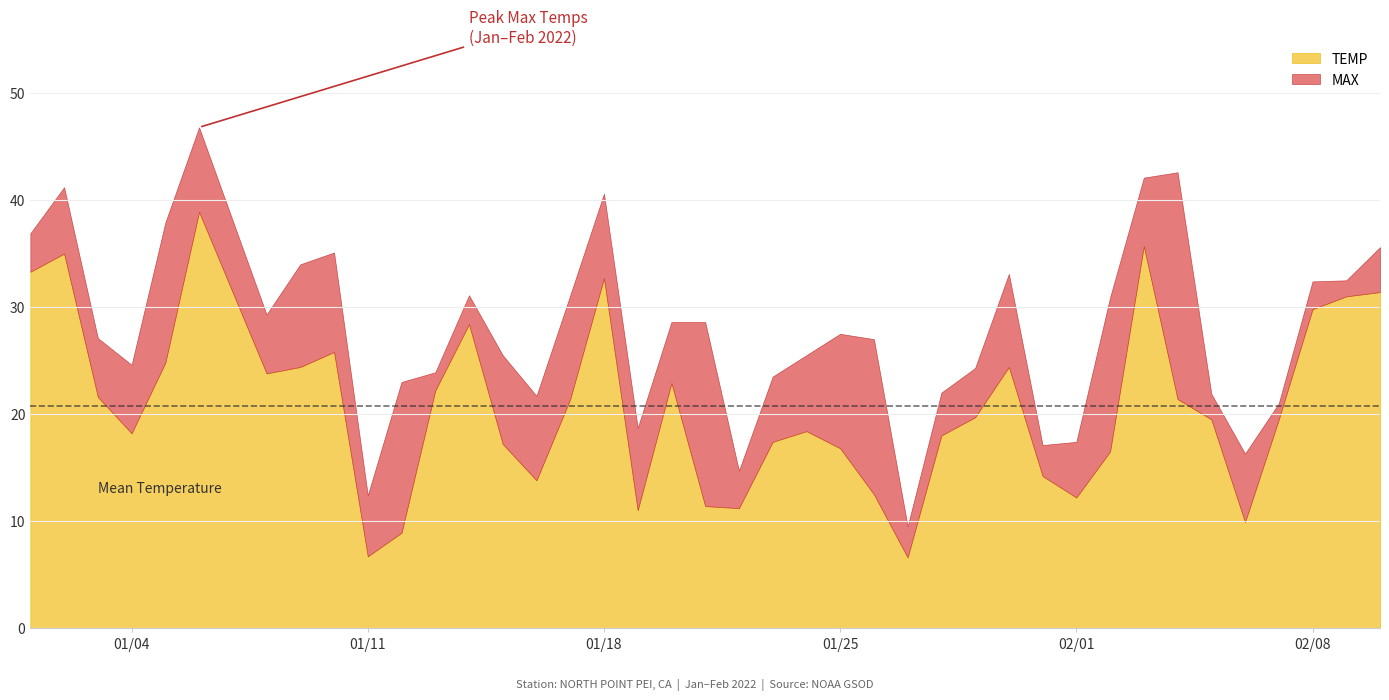

How many lines are shown in the chart?

2